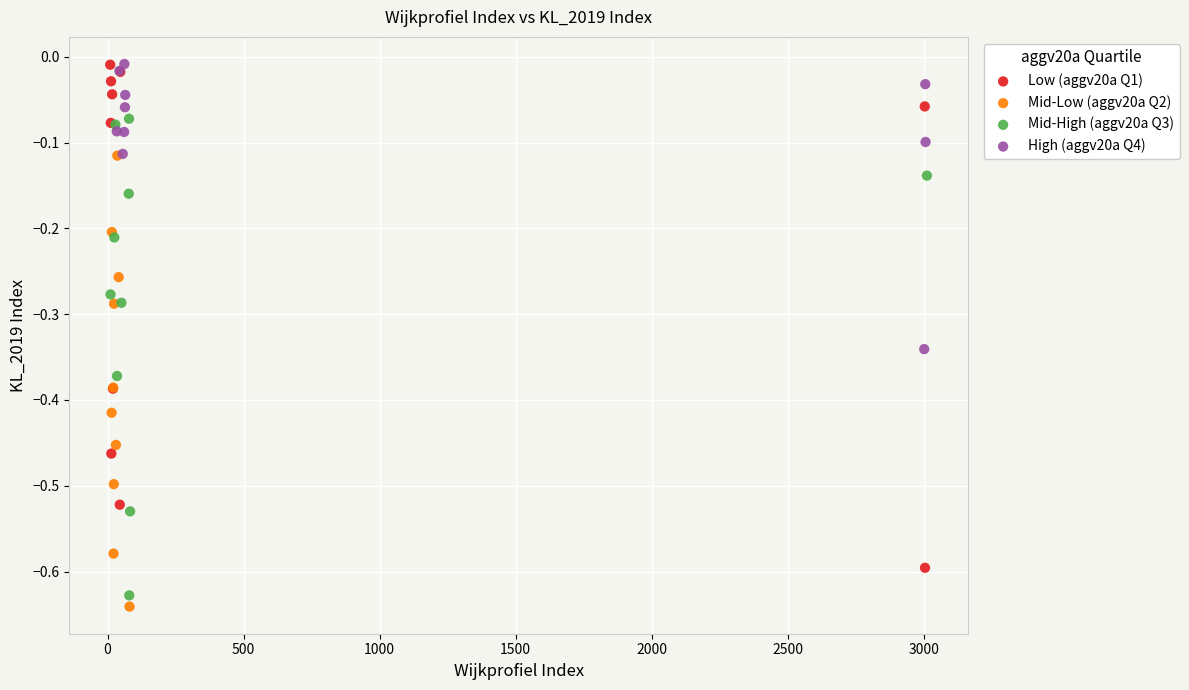

Which series has the largest Y range (max minus min)?

Low (aggv20a Q1)